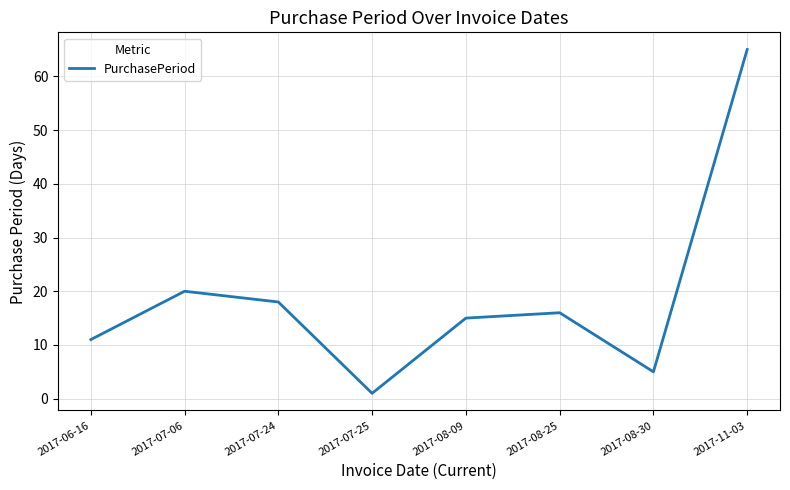

Where is the first local maximum?

2017-07-06